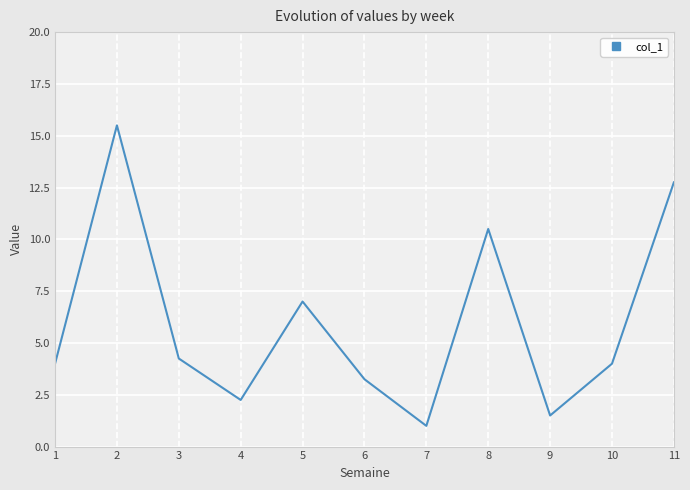

How many lines are shown in the chart?

1